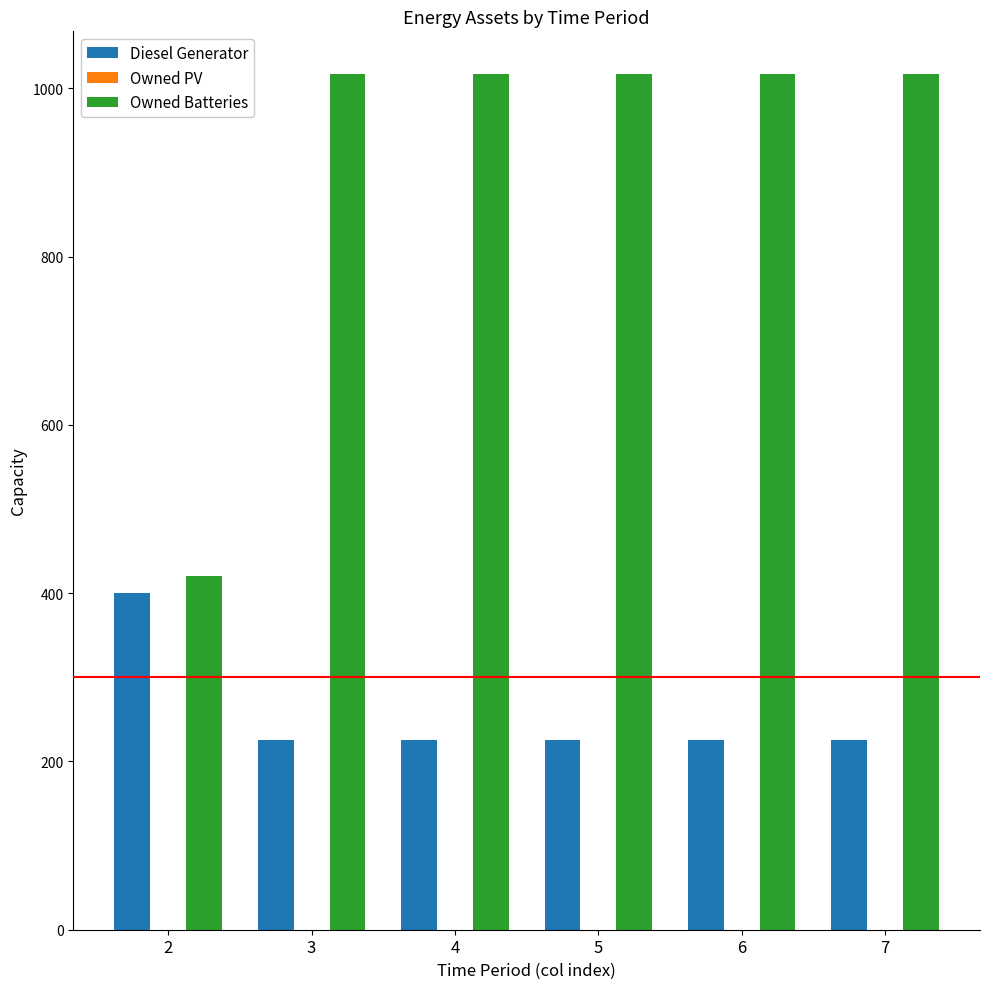

List the series in order of their overall mean, highest first.

Owned Batteries, Diesel Generator